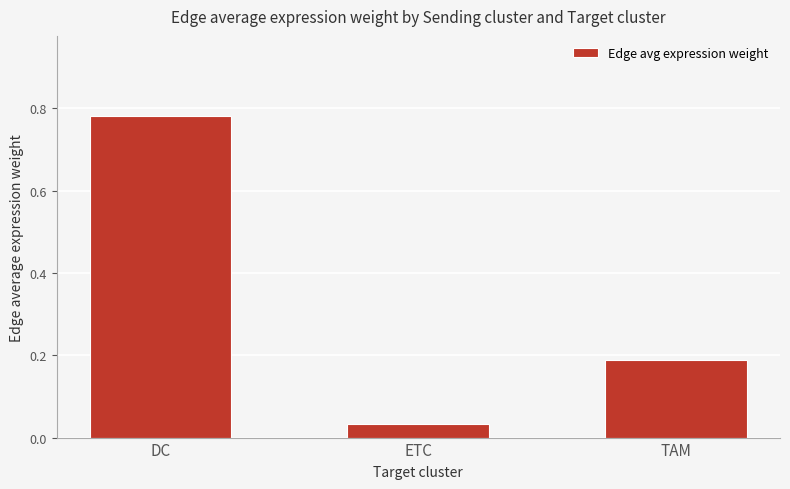

What is the label of the 3rd bar from the right?

DC